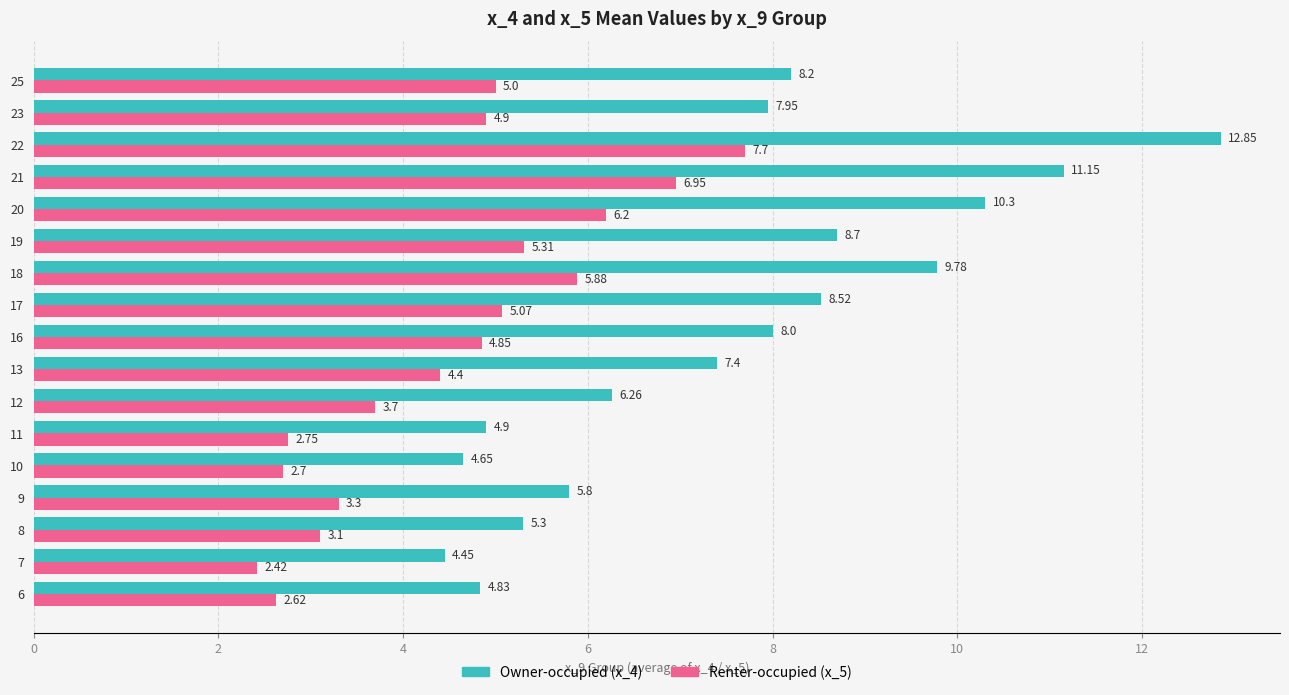

Which series has the largest total across all categories?

Owner-occupied (x_4)